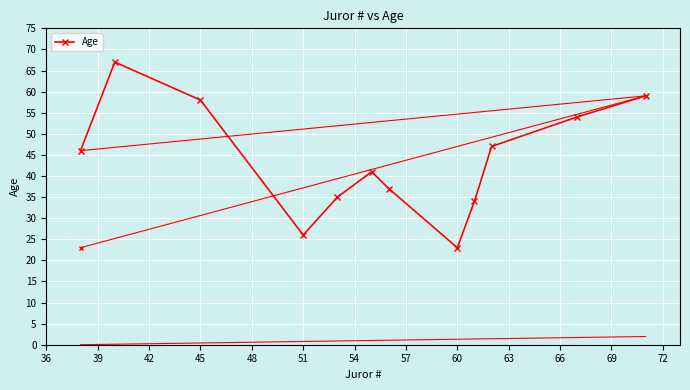

What is the greatest value displayed?

67